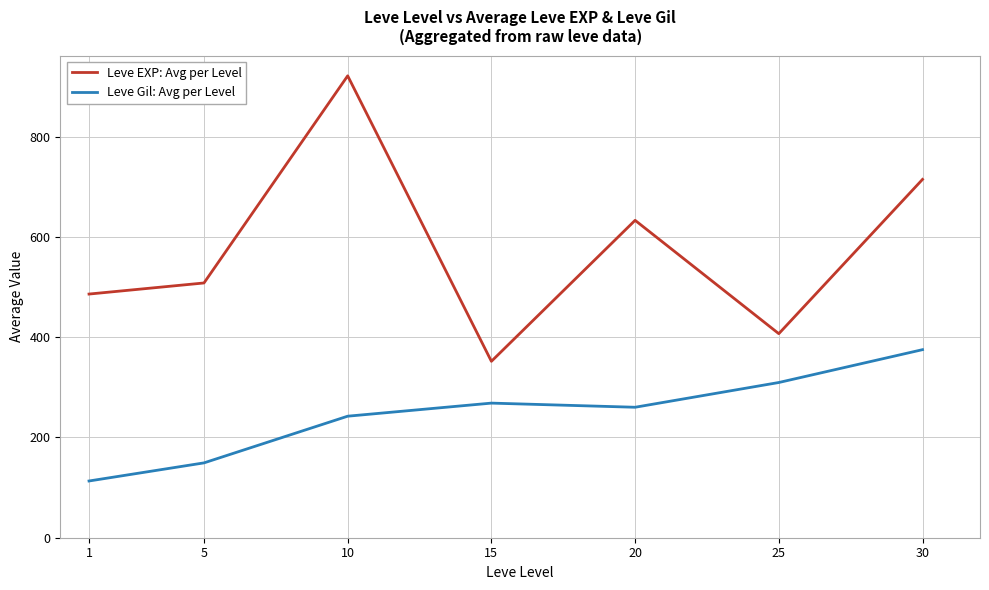

Rank the series at 25 from lowest to highest value.

Leve Gil: Avg per Level, Leve EXP: Avg per Level